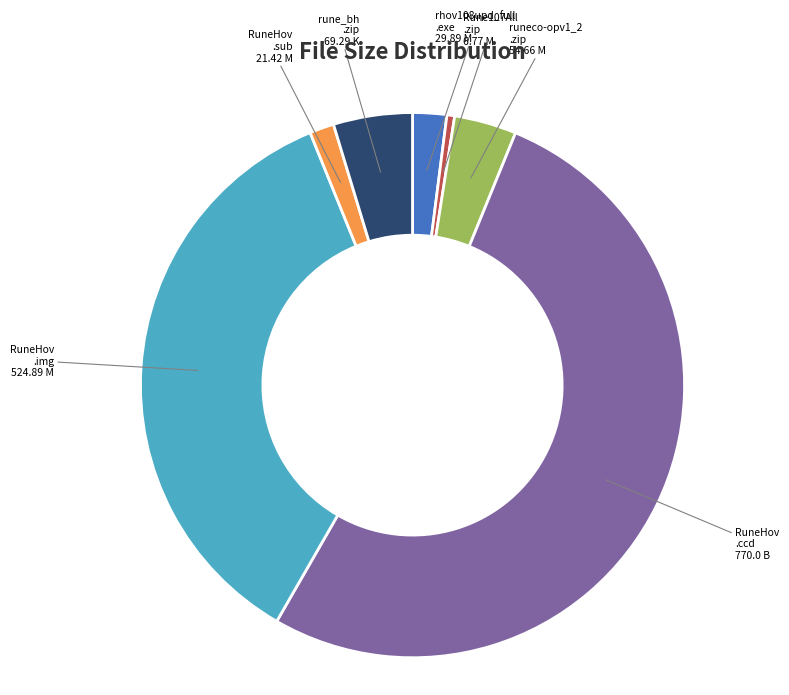

Is there a majority slice in this chart?

Yes